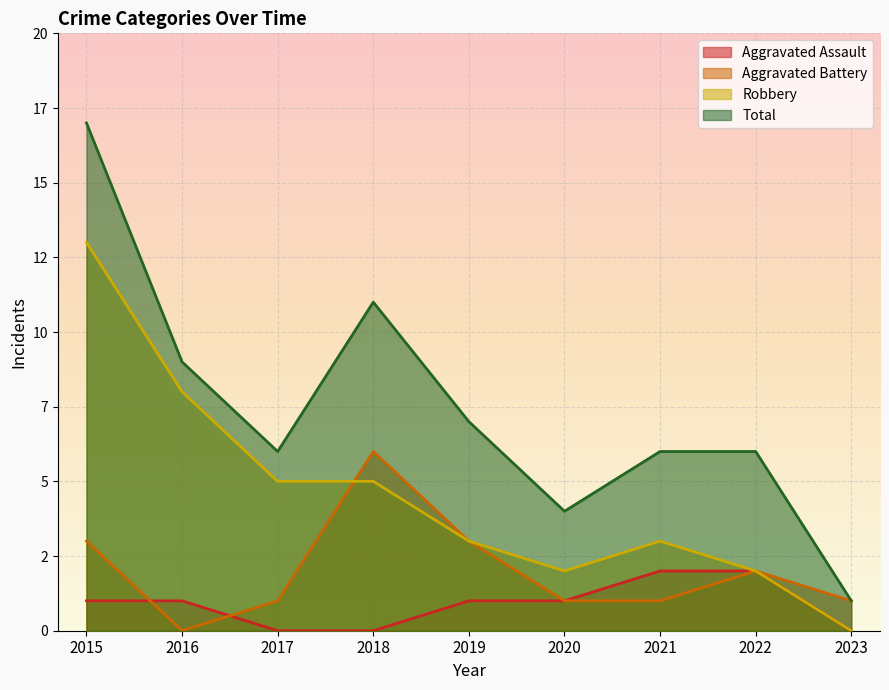

The value of Robbery at 2022 is 1. True or false?

False